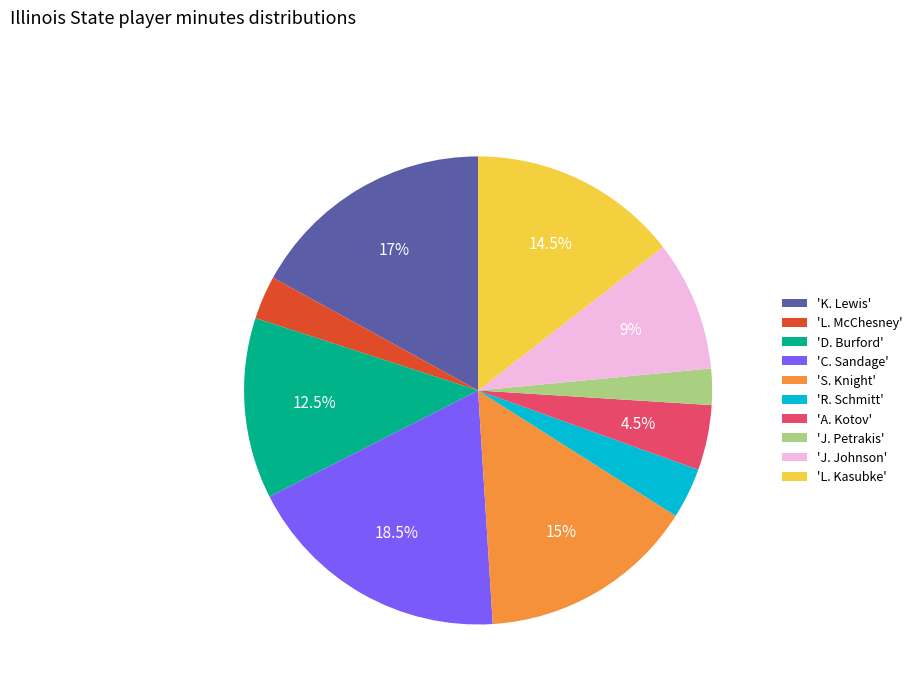

Which category has the biggest portion of the pie?

'C. Sandage'